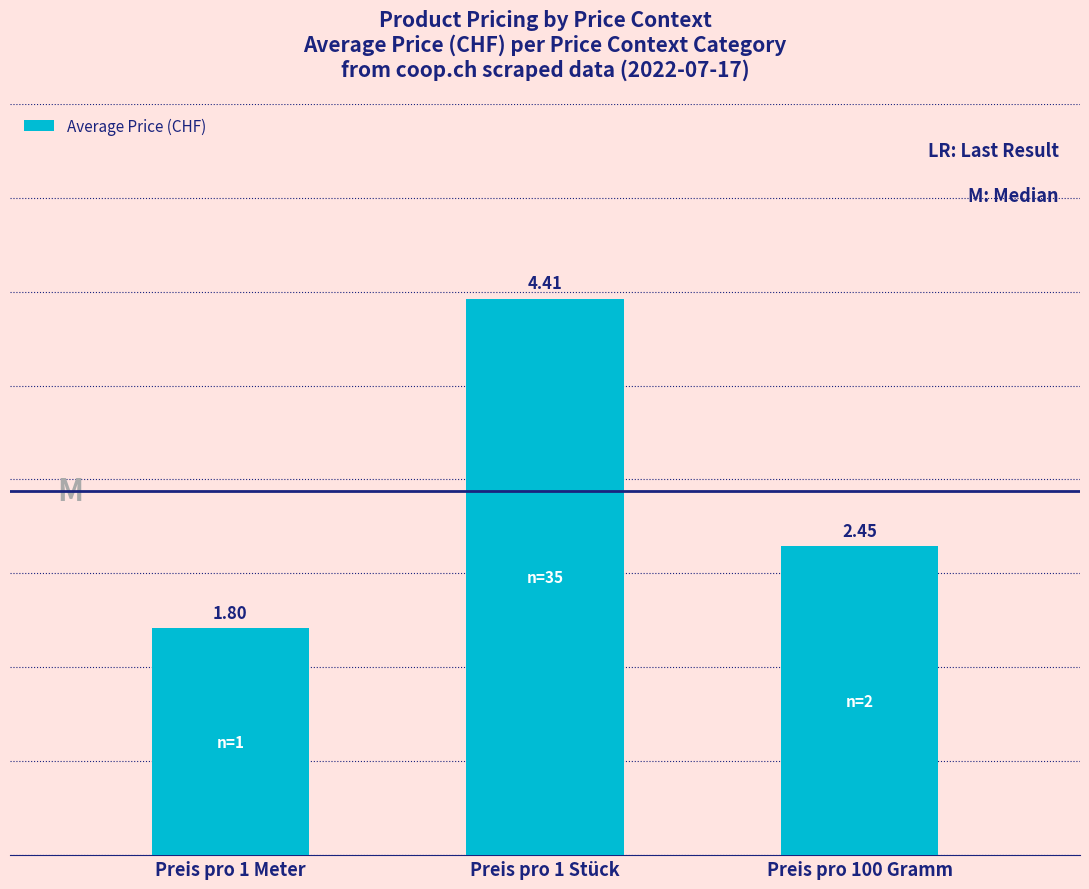

What is the difference between the values at Preis pro 1 Stück and Preis pro 100 Gramm?

2.0